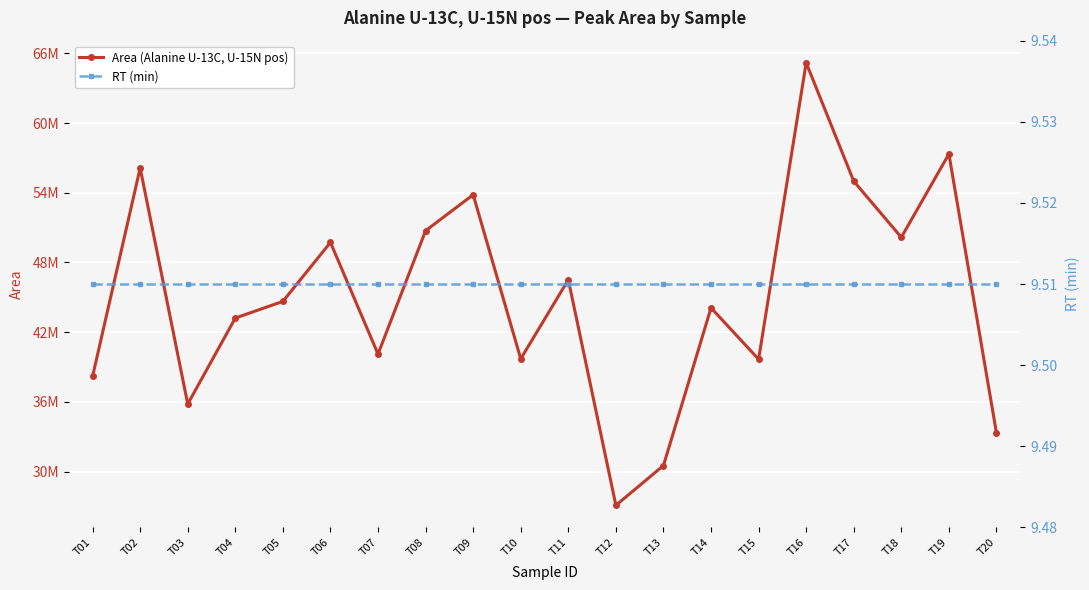

The value of Area (Alanine U-13C, U-15N pos) at T18 is 12535396.2. True or false?

False